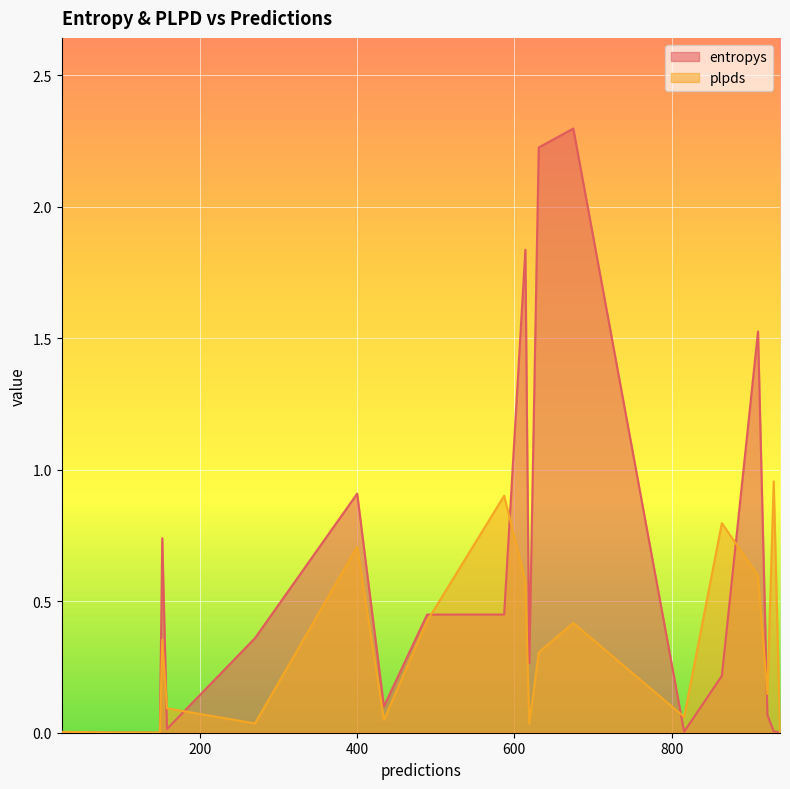

List the labels in order of entropys value, largest first.

675, 631, 614, 910, 400, 152, 587, 489, 270, 619, 864, 434, 922, 158, 930, 816, 24, 938, 149, 91